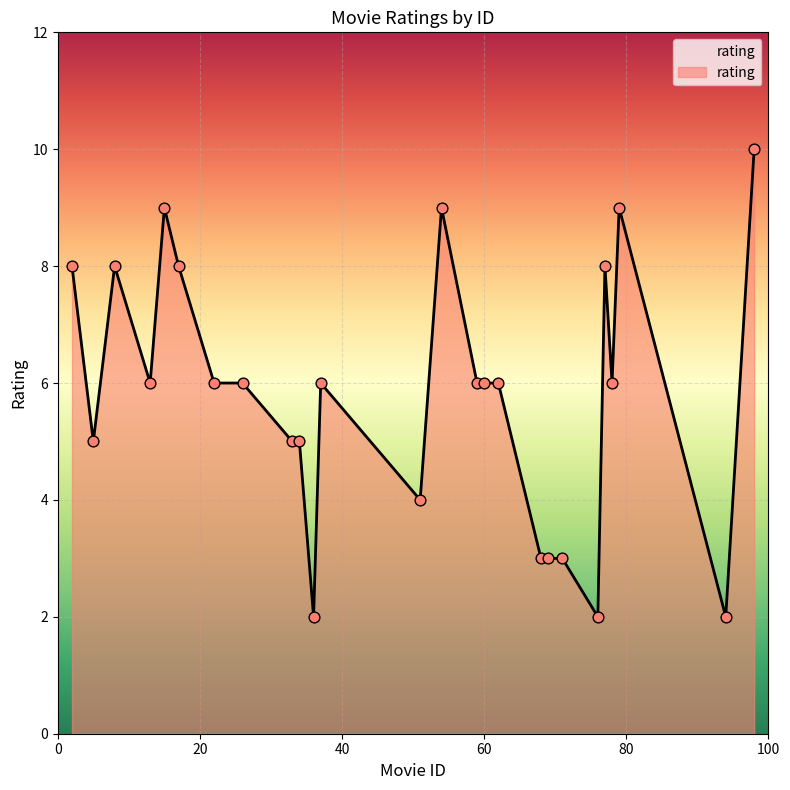

What is the difference between the maximum and minimum values?

8